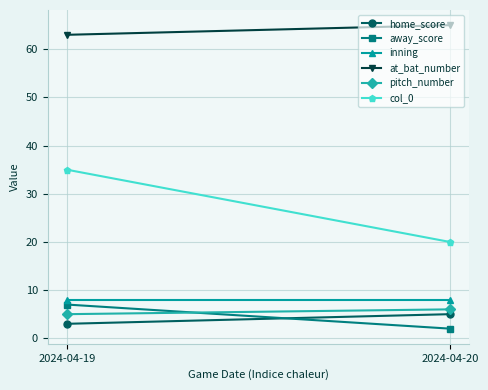

How many lines are shown in the chart?

6